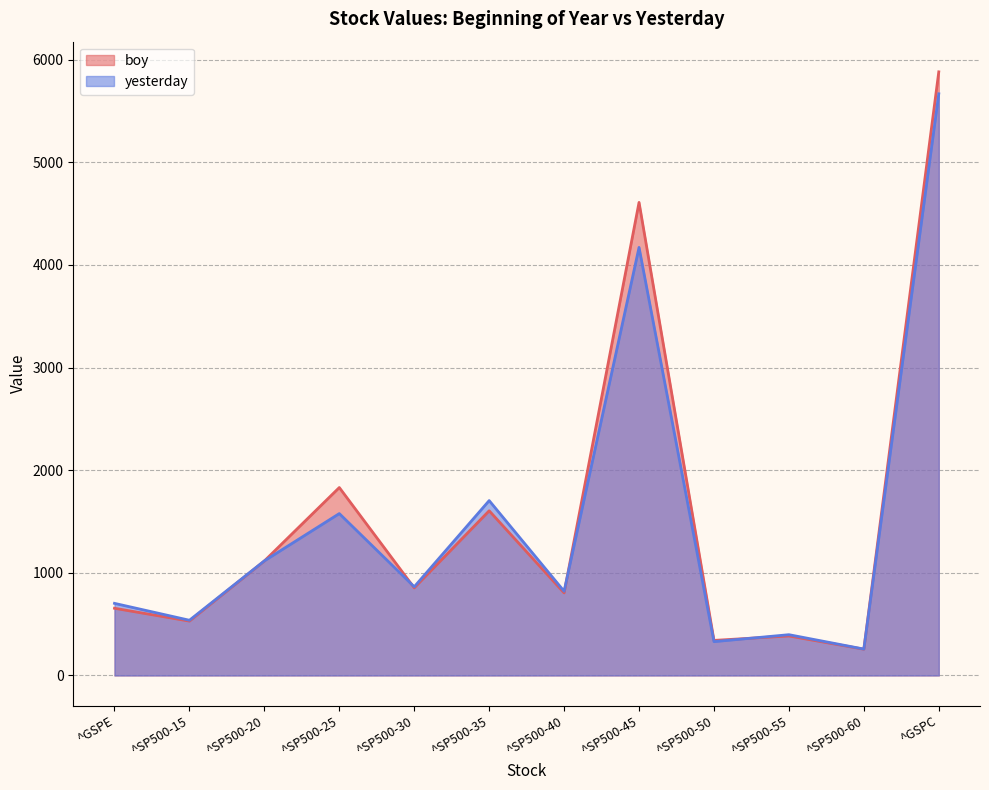

What is the label of the 8th point from the right?

^SP500-30